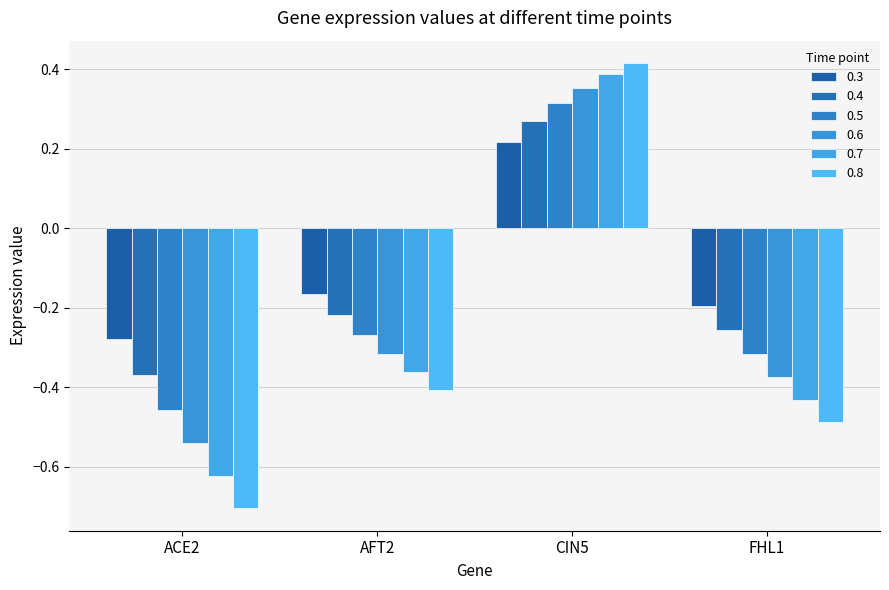

What is the spread (max minus min) of values at FHL1?

0.3